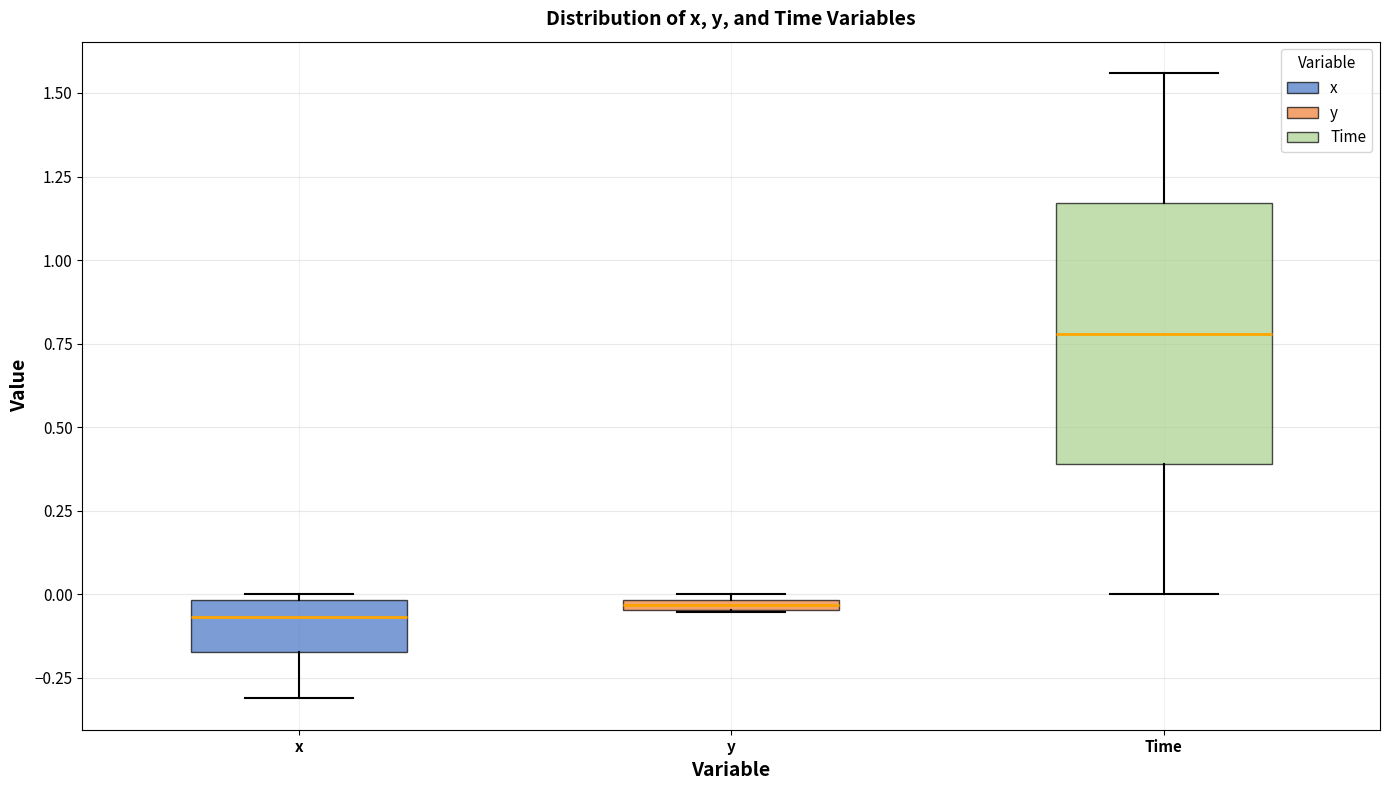

Where is the upper edge of the box for x on the y-axis? The values are not printed on the chart, so give them approximately, as read against the axis.

0.00